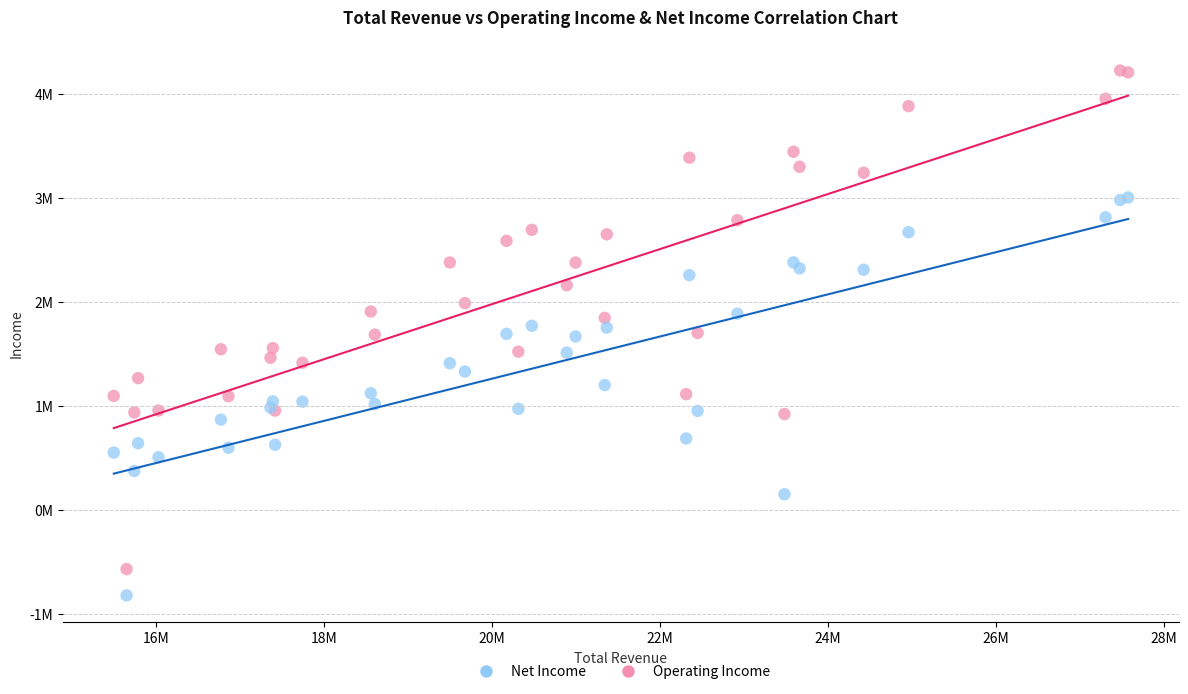

What are all the series names shown in the legend?

Net Income, Operating Income